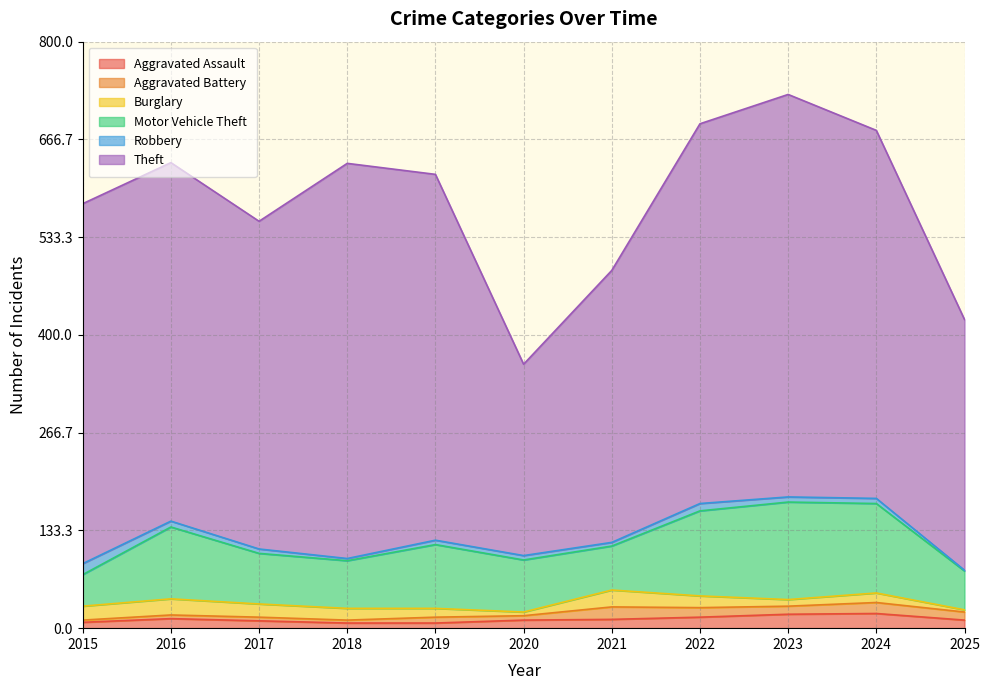

What is the sum of all Aggravated Battery values?

98